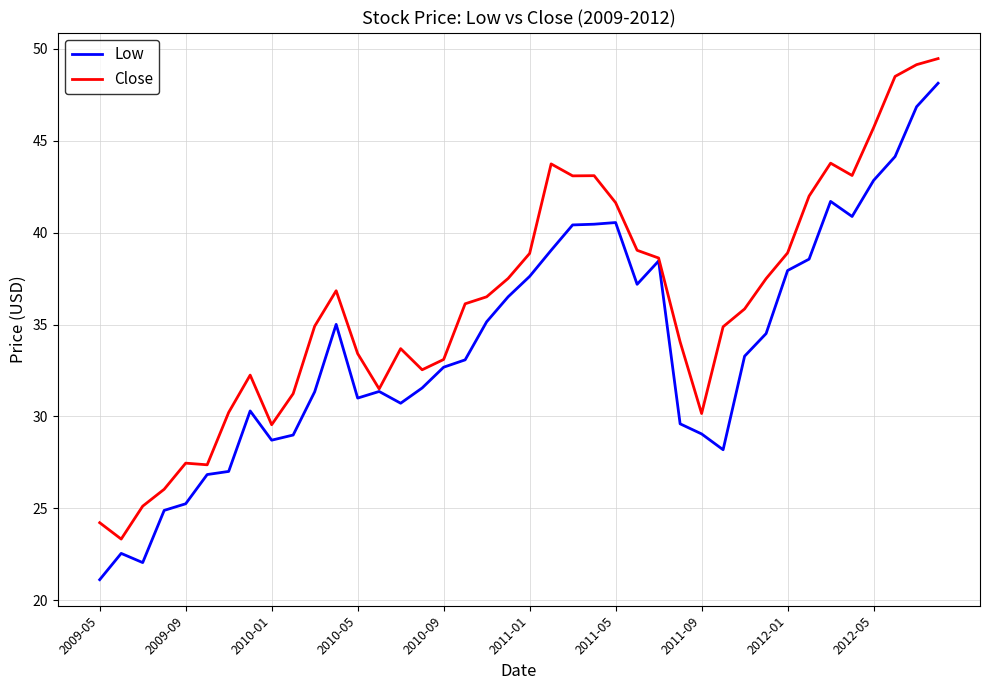

List the series in order of their peak value, highest first.

Close, Low